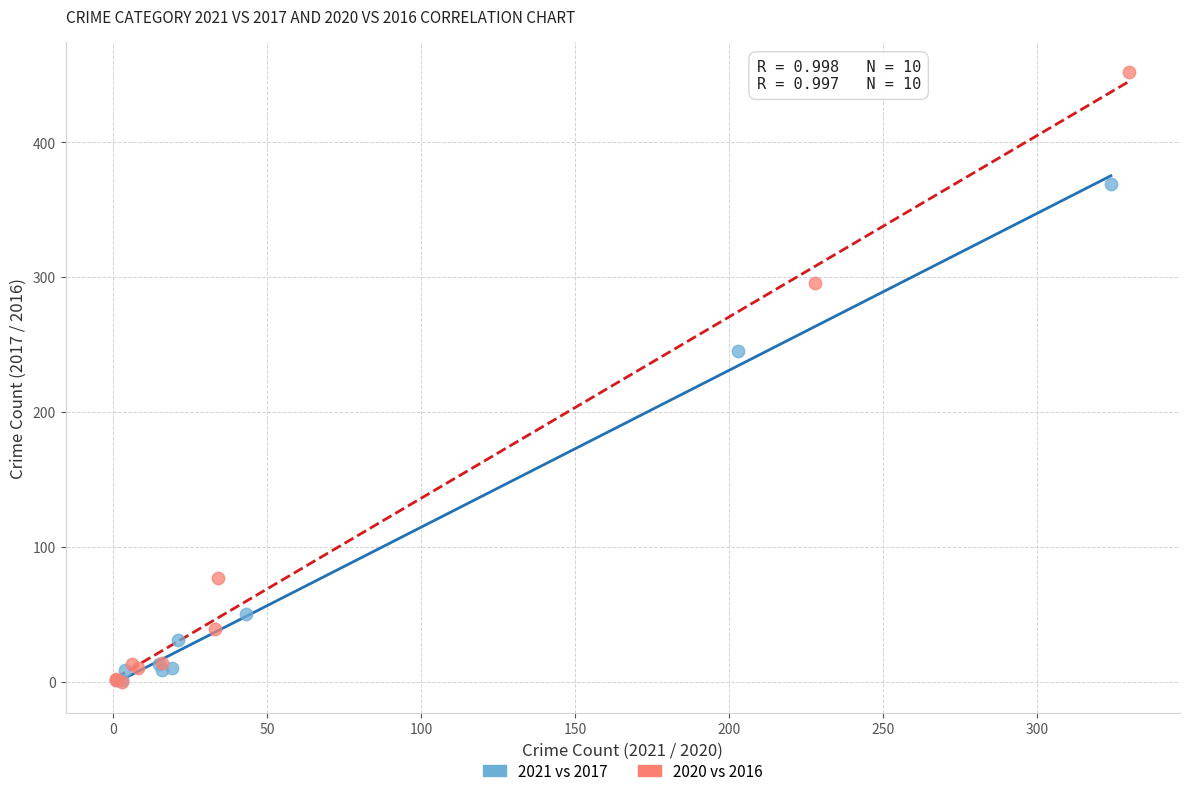

Which series has the largest Y range (max minus min)?

2020 vs 2016